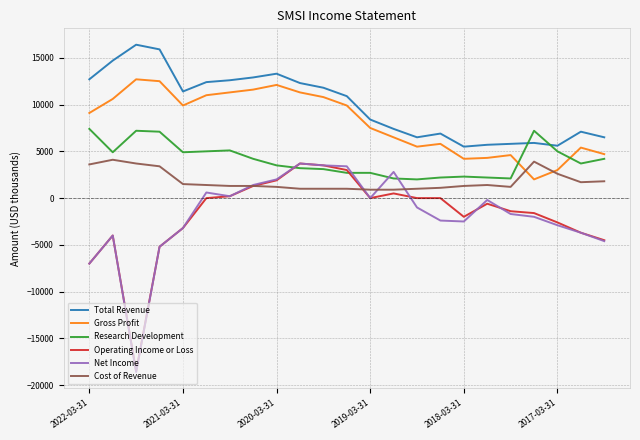

Which series has the largest range (max minus min)?

Net Income